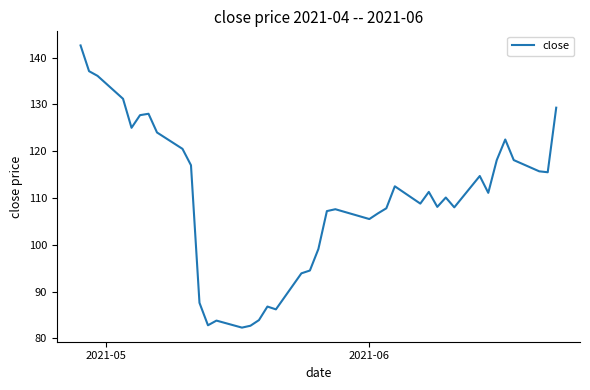

What is the difference between the maximum and minimum values?

60.3